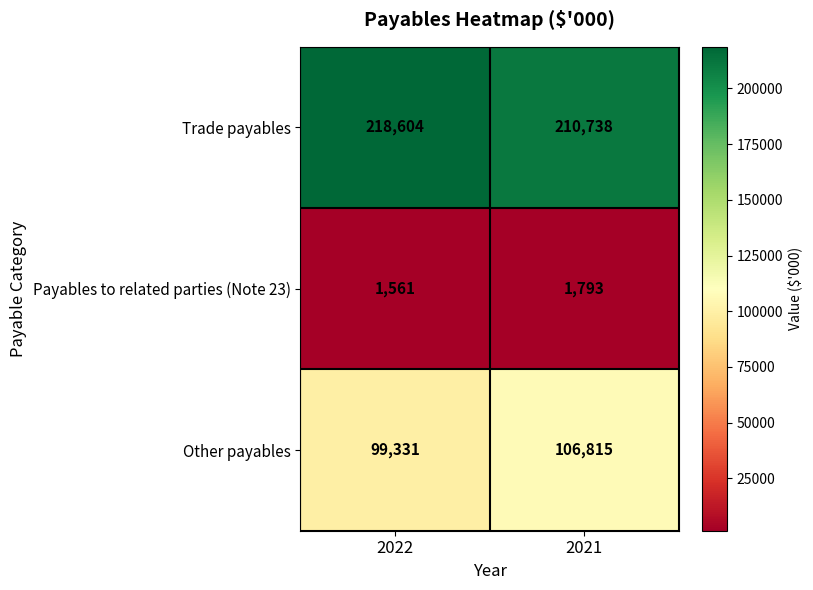

What is the spread (max minus min) of values at 2021?

208945